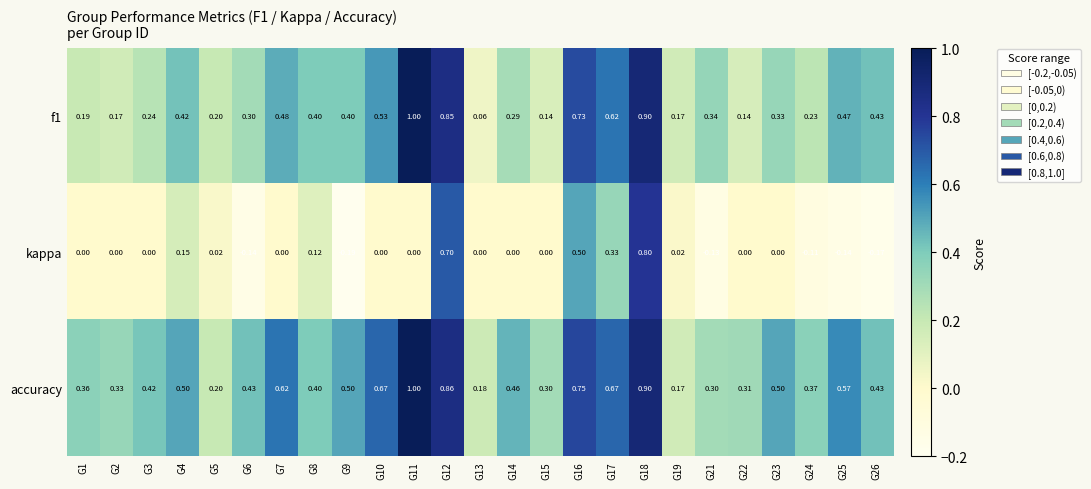

At which category does the chart reach its peak across all series?

G11